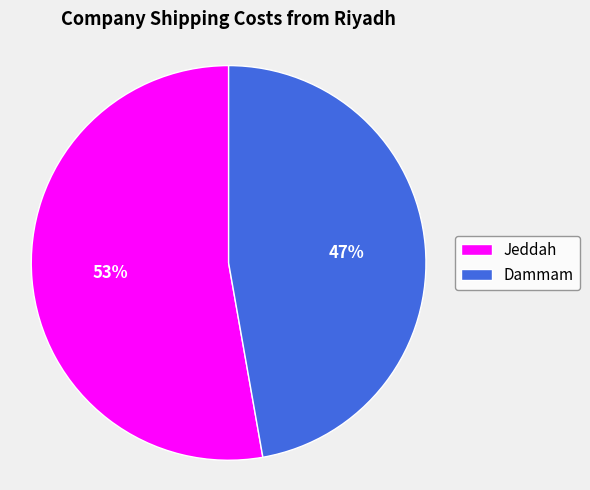

To the nearest percent, what portion does Jeddah represent?

53%